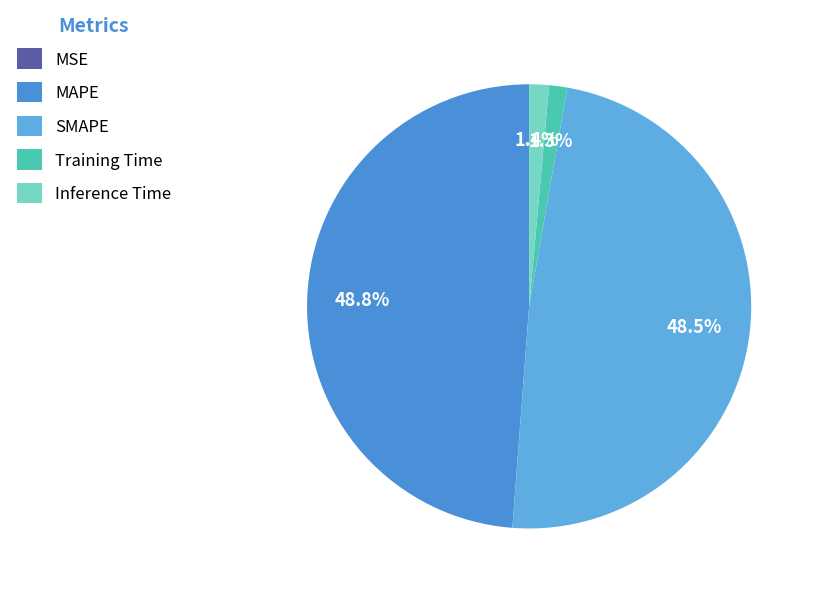

Is the sum of Inference Time and Training Time greater than half?

No